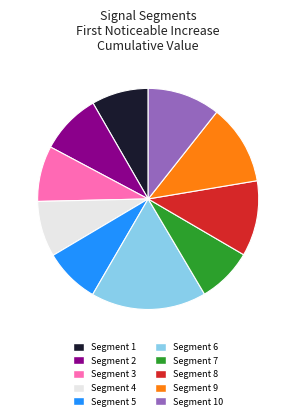

Is there any slice that represents more than half of the pie?

No